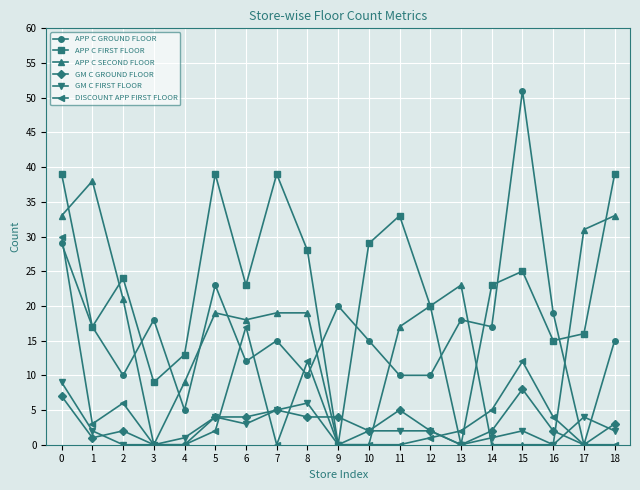

What is the value of the APP C GROUND FLOOR point at the 6th from the left?

23